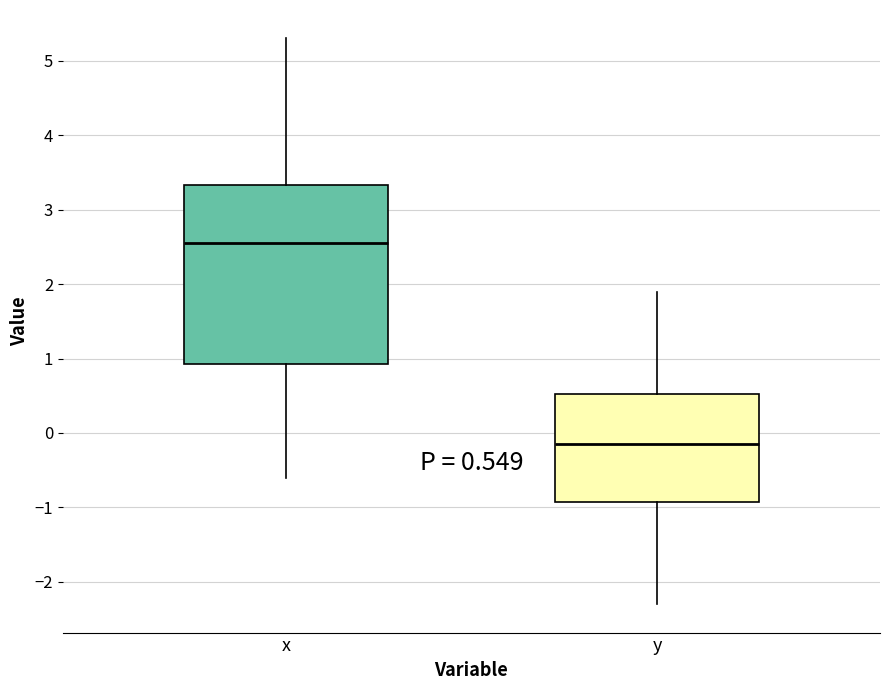

Which box is the tallest, from its lower edge to its upper edge?

x